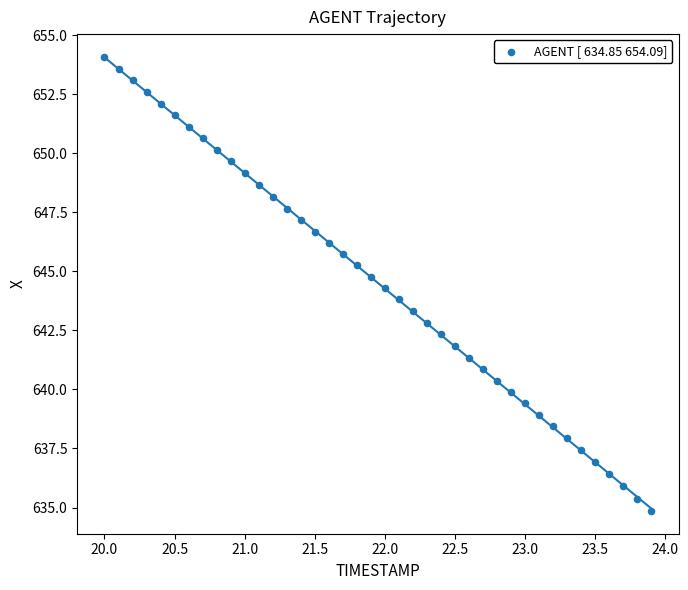

What is the range of Y values (max minus min)?

19.2